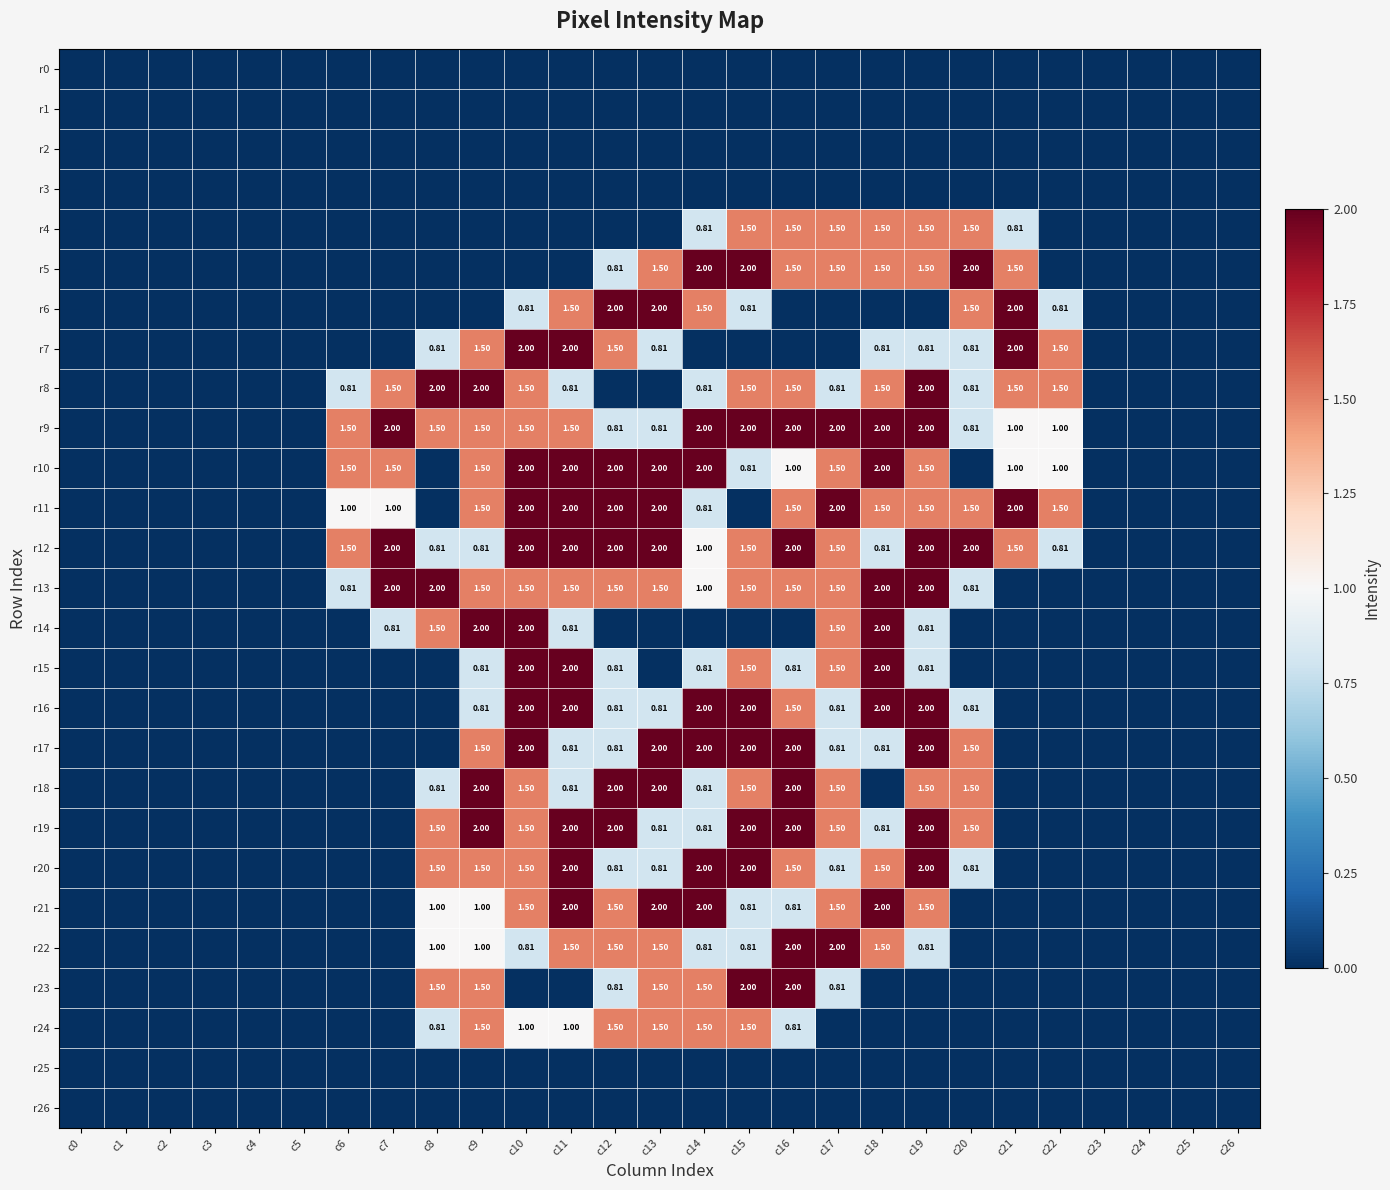

Which category has the lowest value across all series?

c0